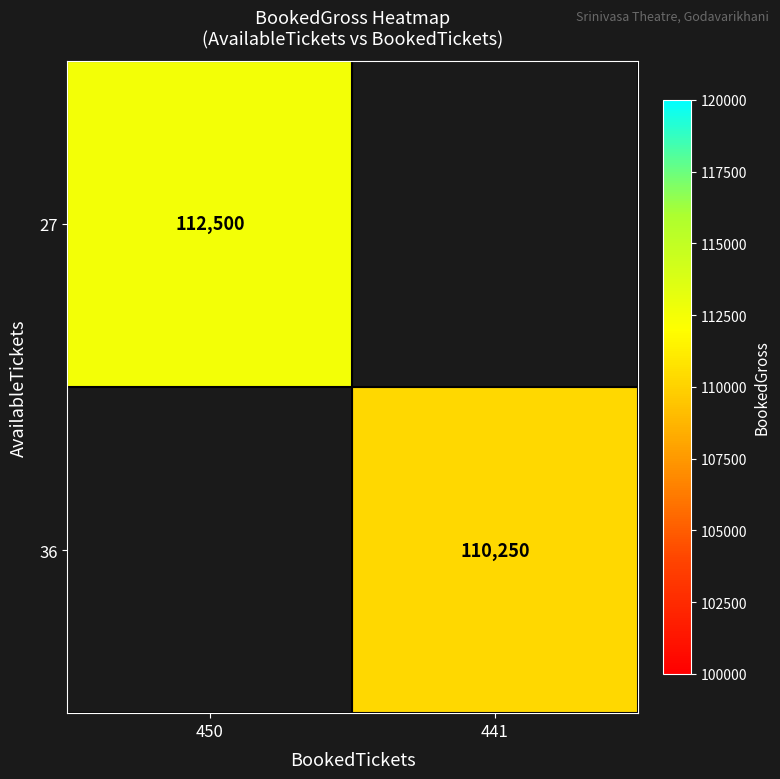

At how many categories does at least one series exceed 112049?

1